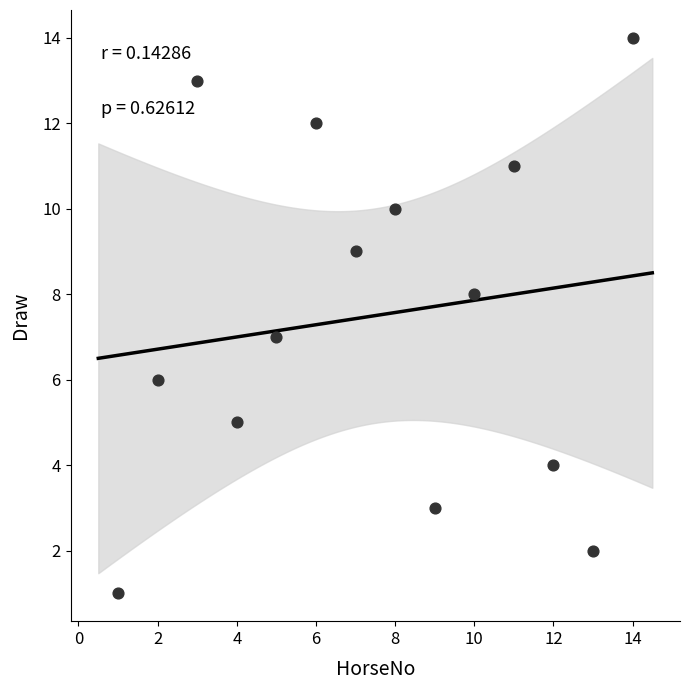

What is the range of X values (max minus min)?

13